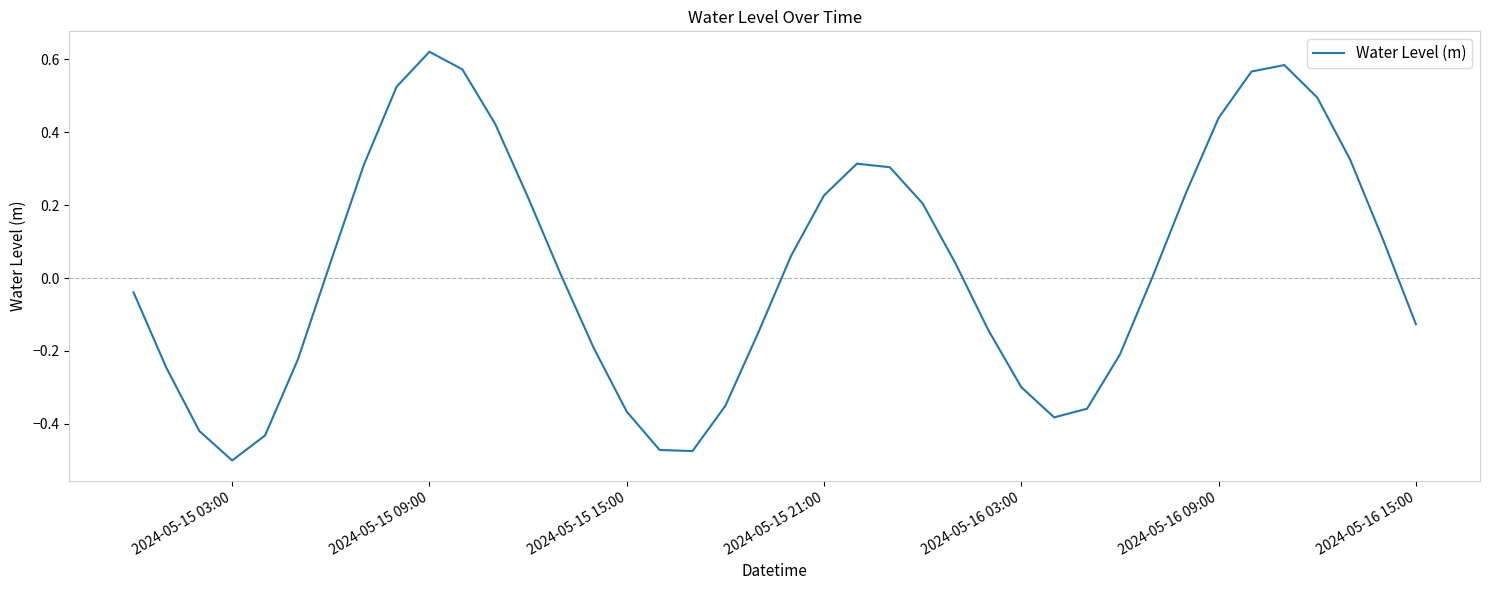

What is the difference between the maximum and minimum values?

1.1